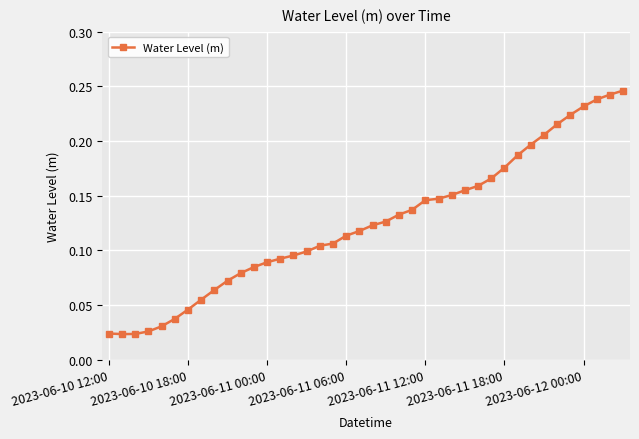

Count the values in the range 0 to 1.

40